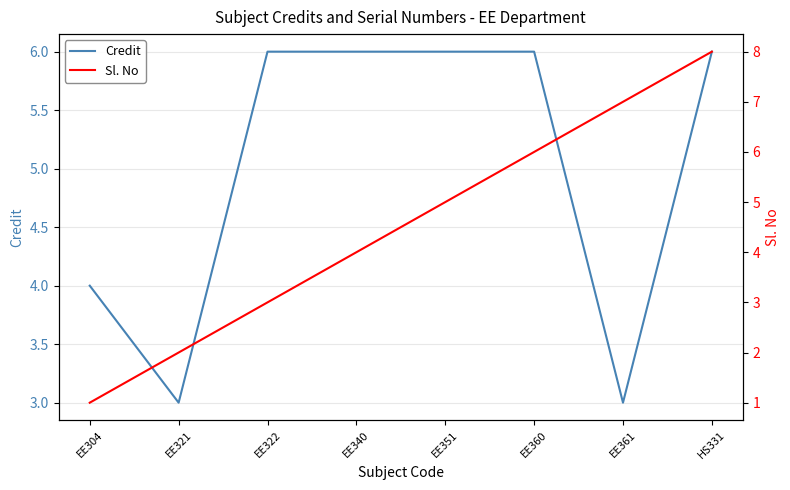

The value of Credit at HS331 is 6. True or false?

True